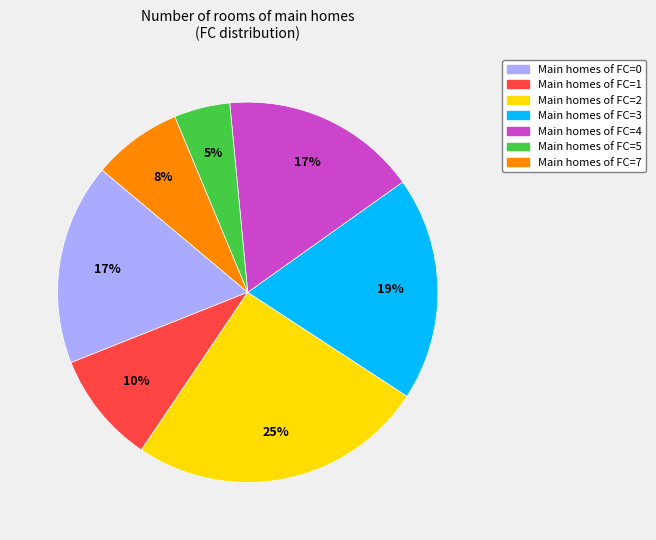

To the nearest percent, what is the average slice percentage?

14%